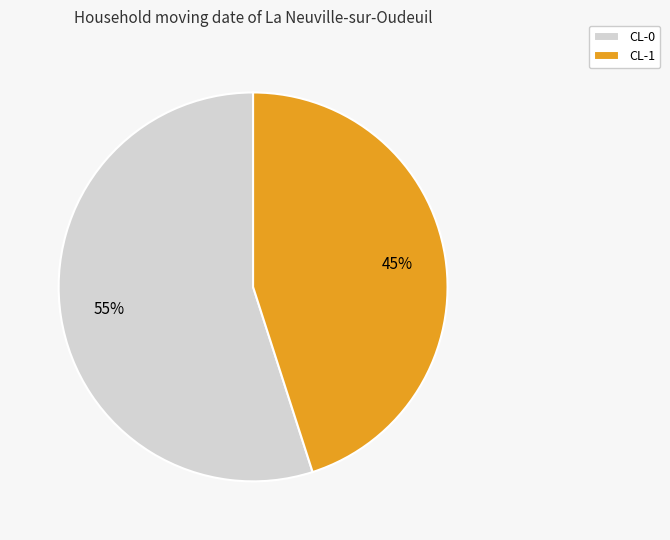

What is the smallest slice in the pie chart?

CL-1